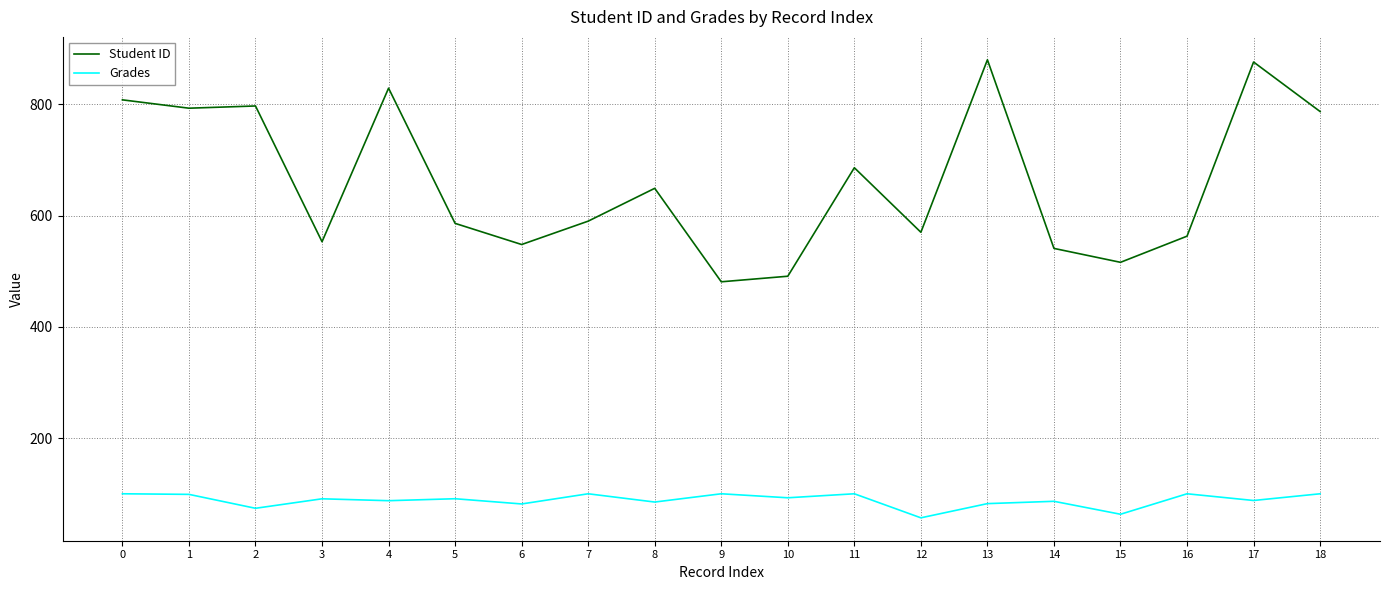

What is the total value across all series at 1?

891.9